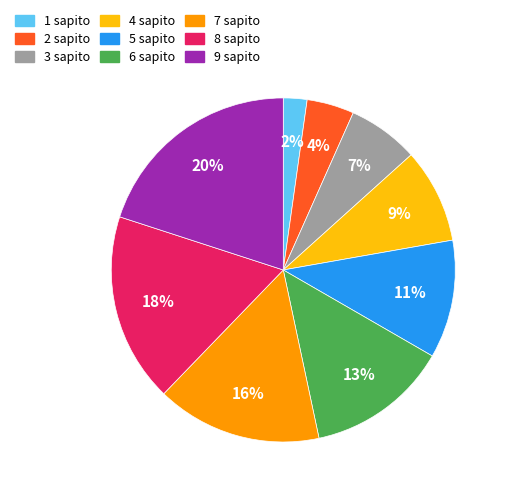

How many segments does this pie chart have?

9